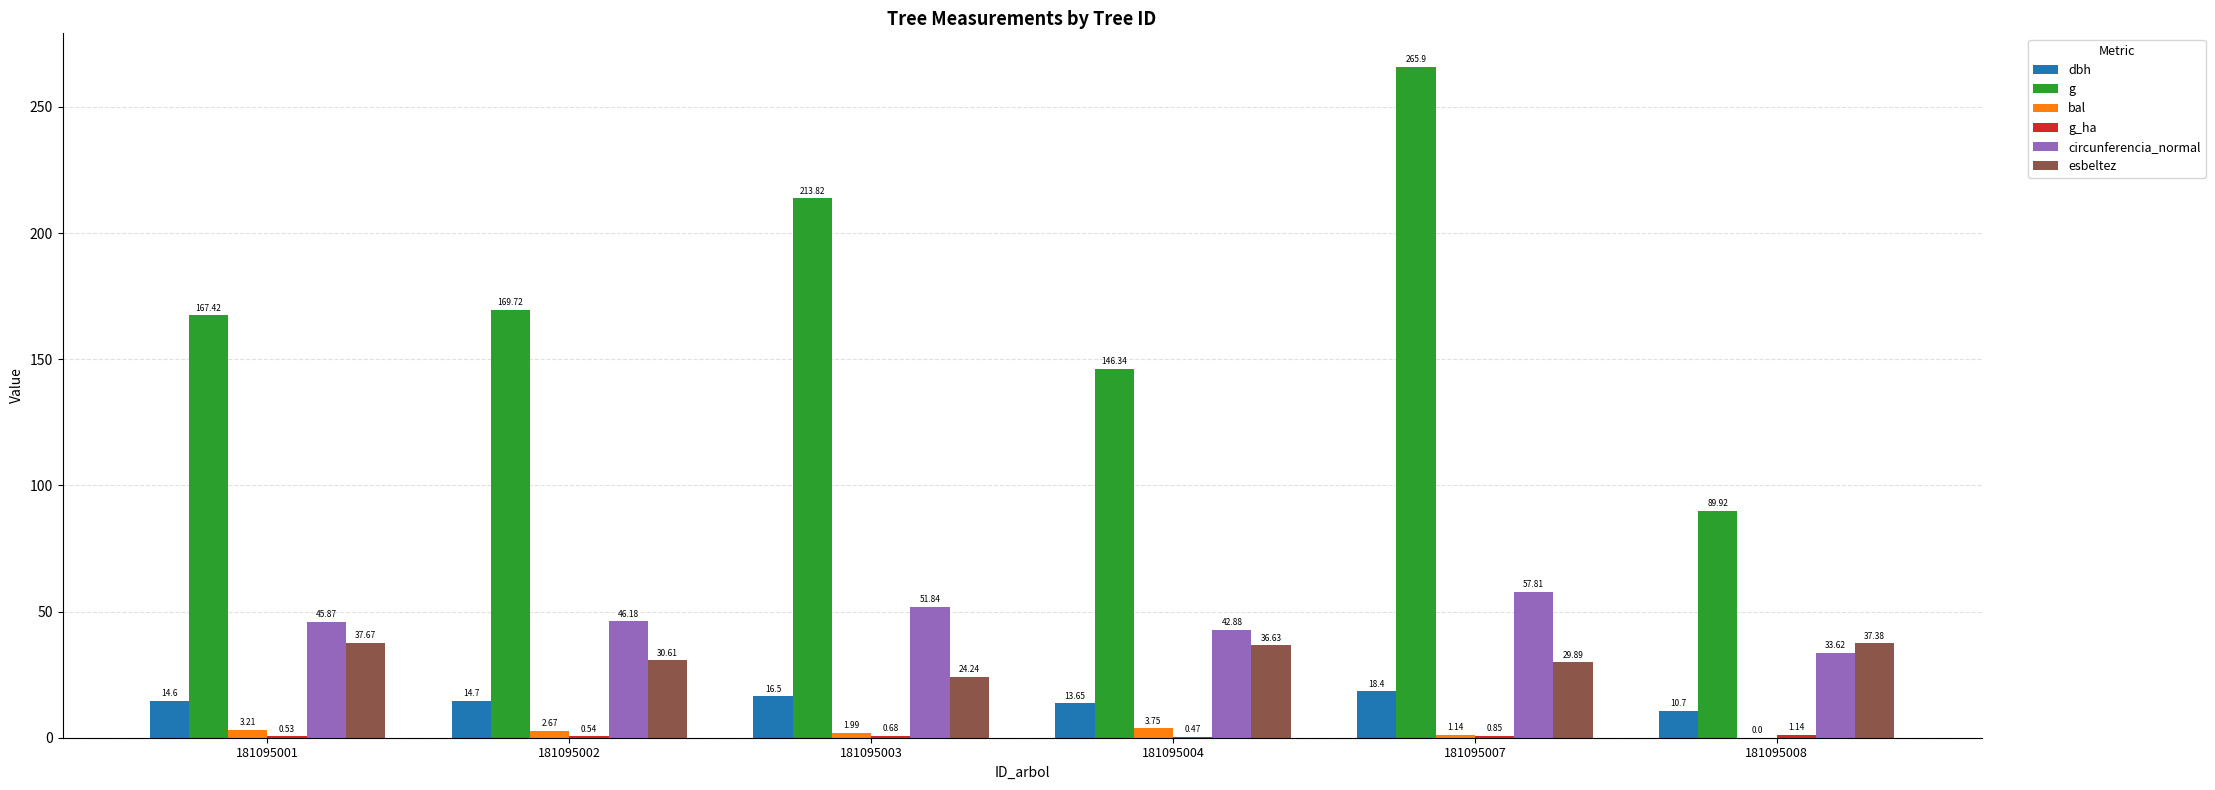

What is the sum of all g values?

1053.1